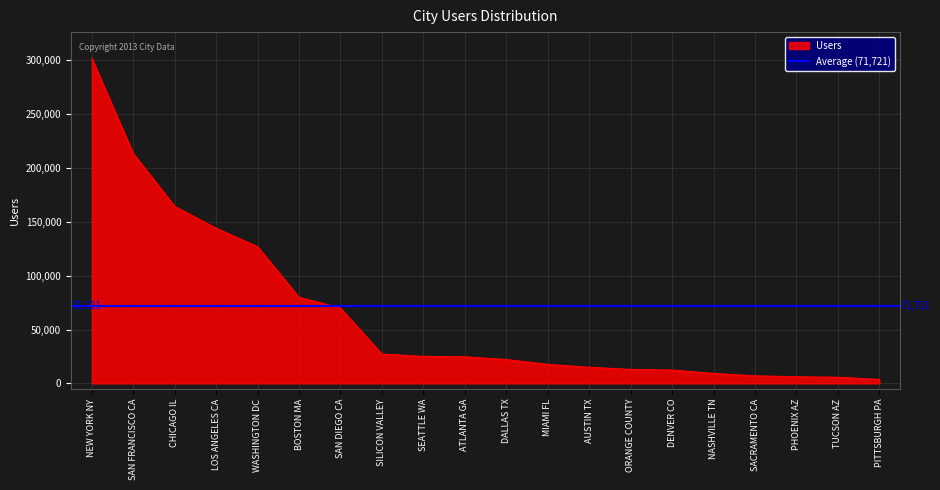

Count the number of values greater than 24701.

9